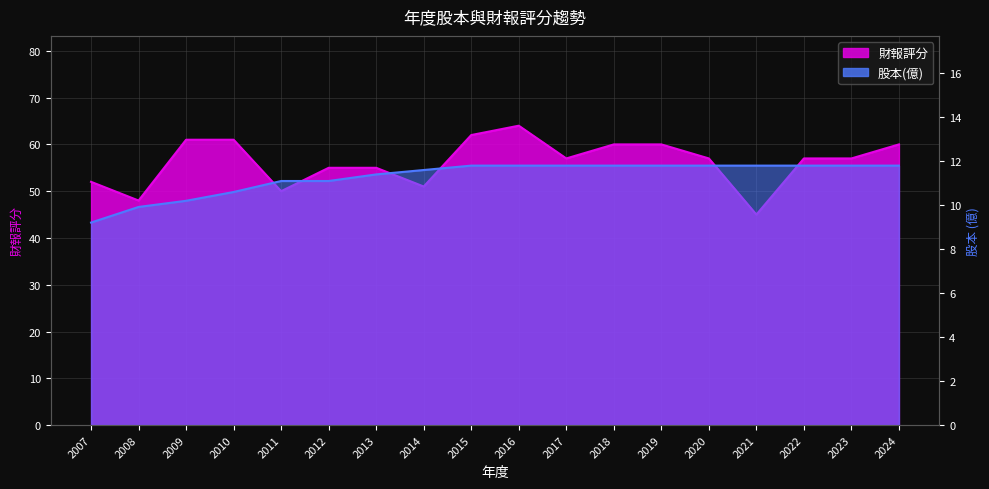

The value of 股本(億) at 2014 is 17.9. True or false?

False